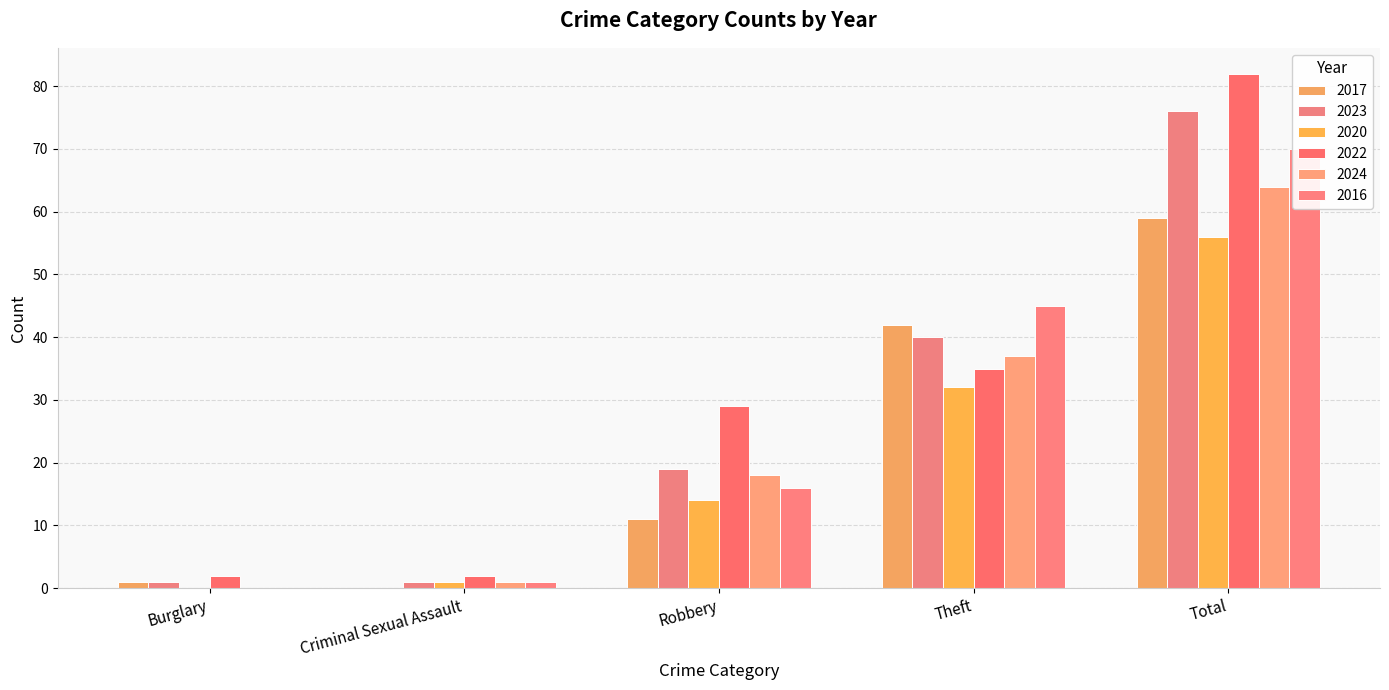

At how many categories does at least one series exceed 12?

3